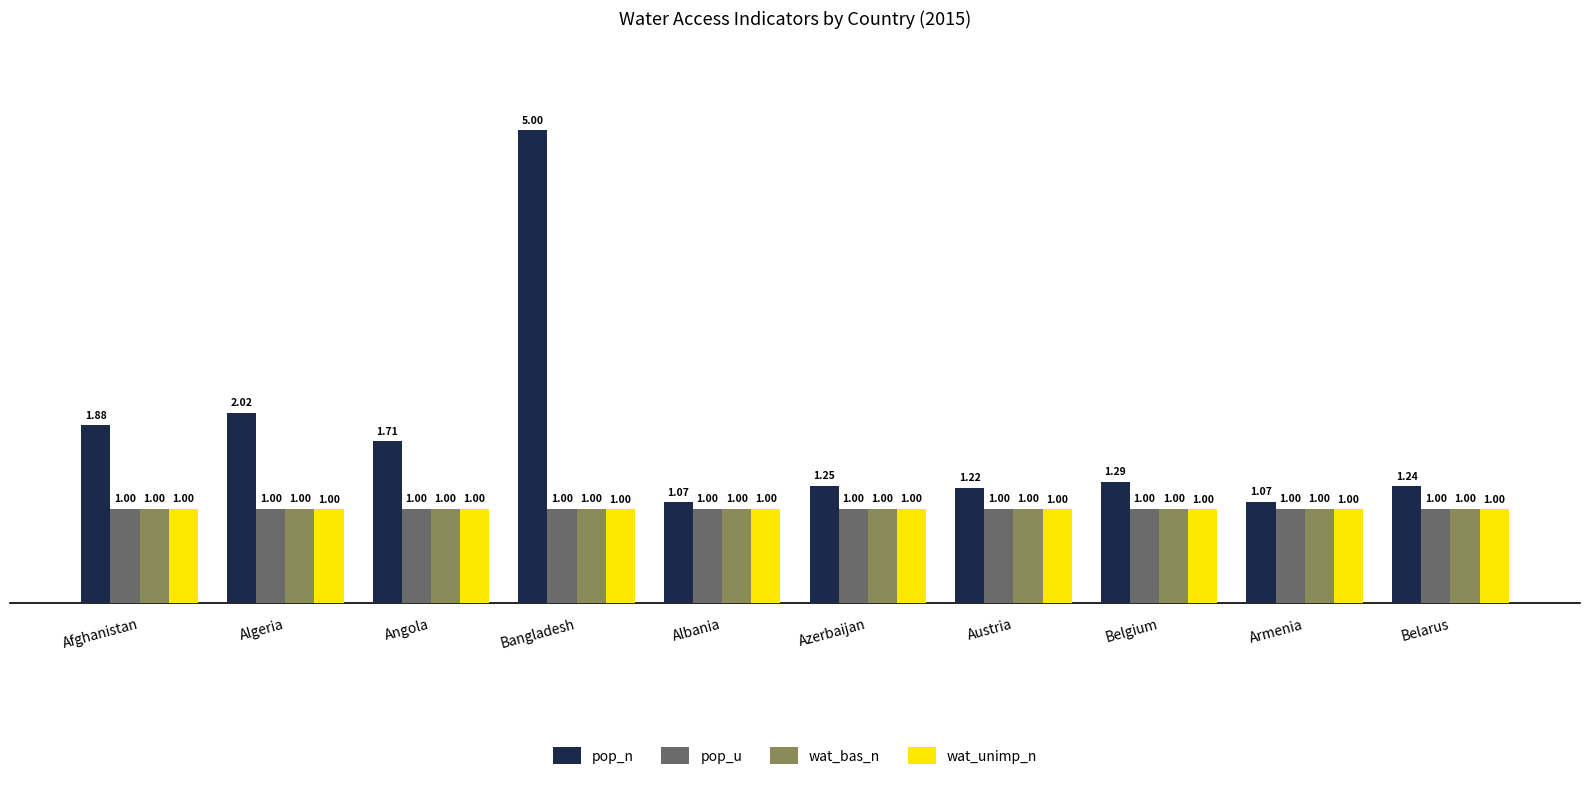

At how many categories does at least one series exceed 2?

2